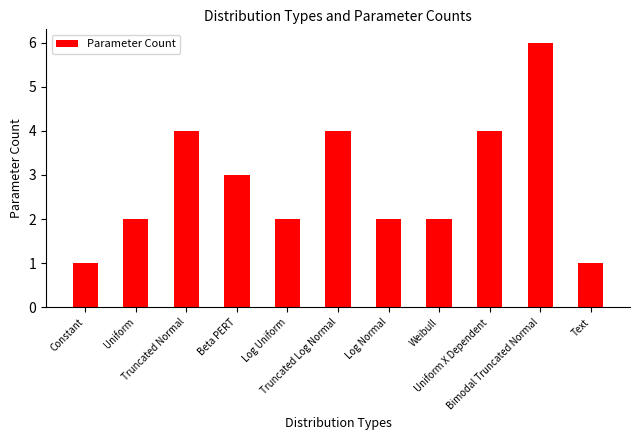

How many distinct data groups are displayed?

1